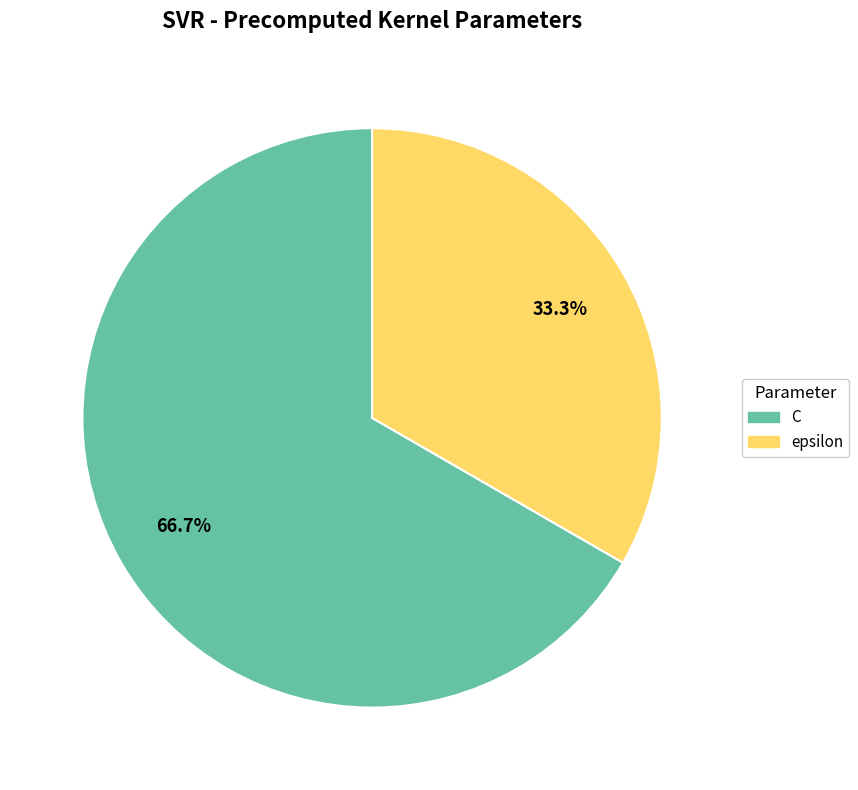

What is the majority slice?

C